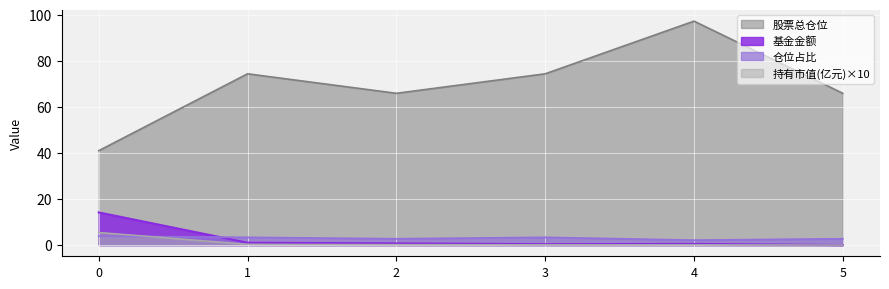

True or false: 基金金额 and 持有市值(亿元) intersect in this chart.

False